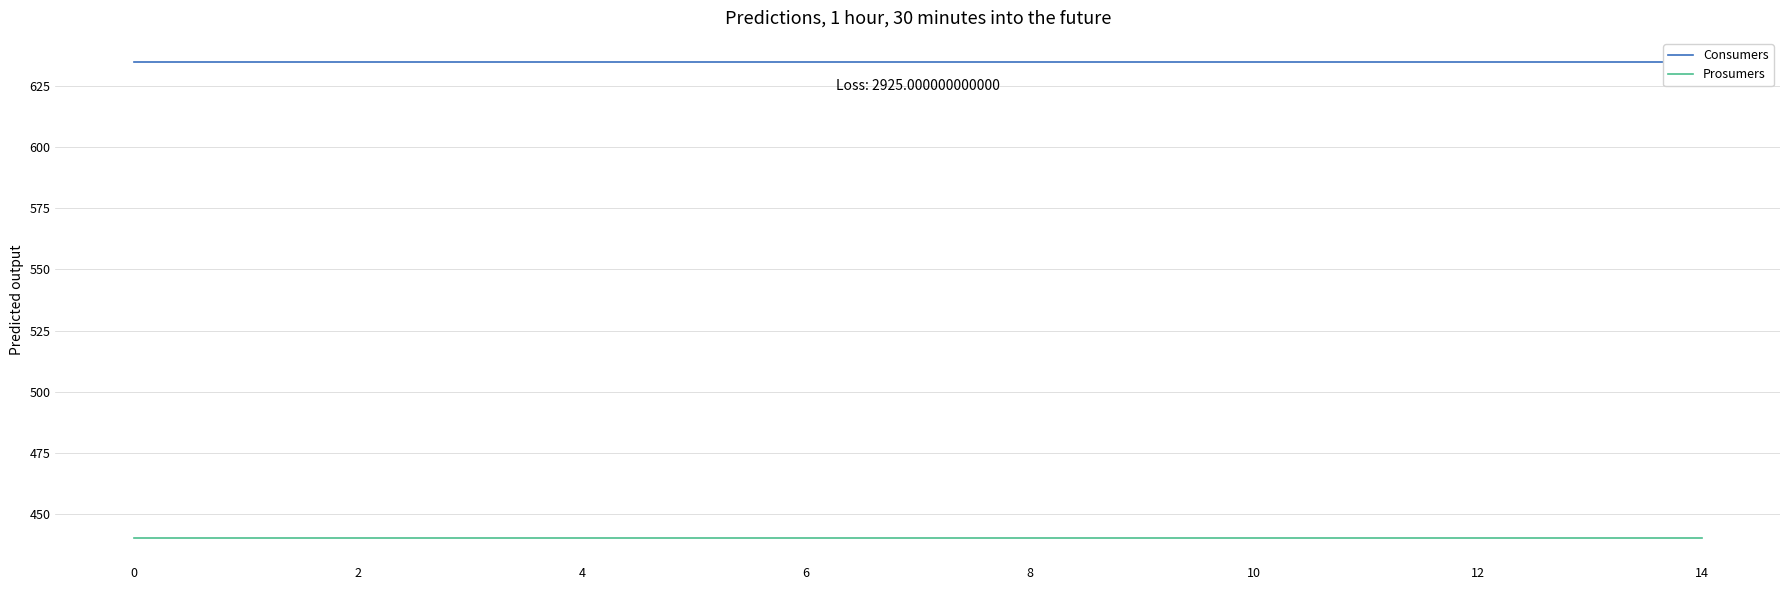

The Prosumers series shows 723 at 0. True or false?

False